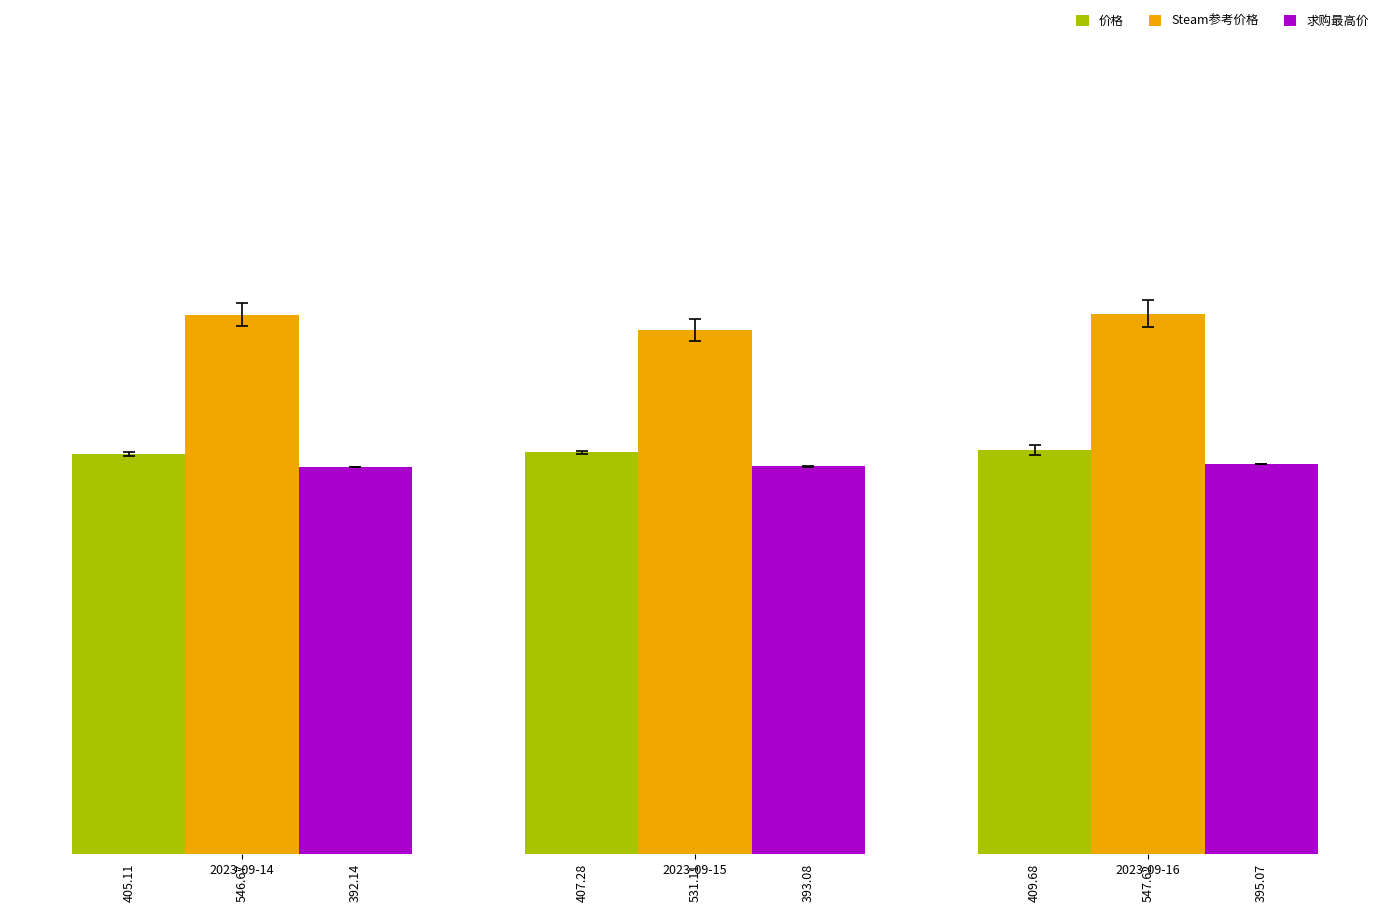

How many bars are there in total?

9